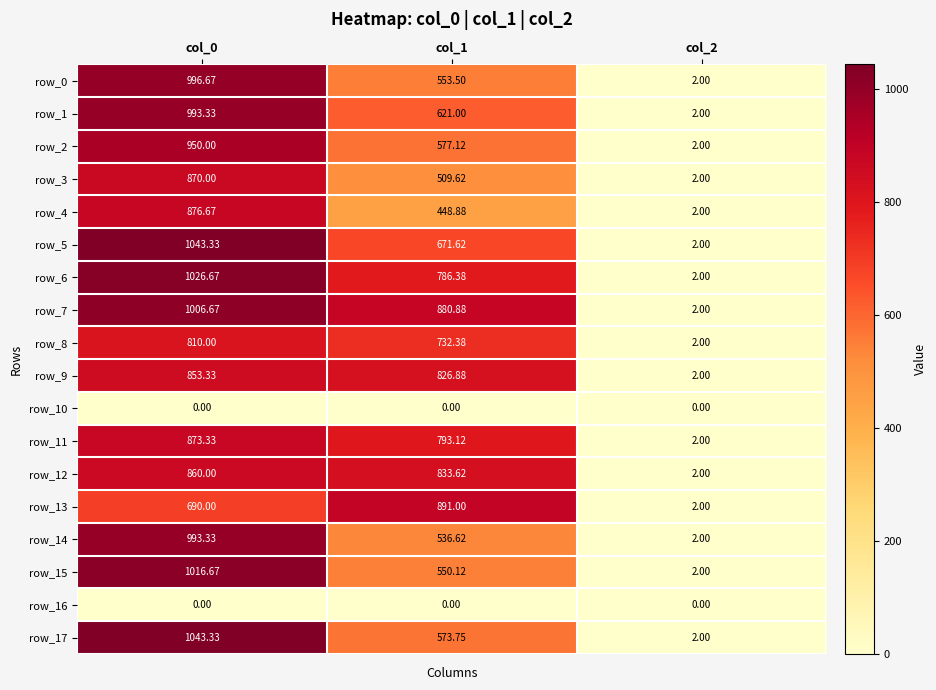

What value does the row_11 series have at col_2?

2.0